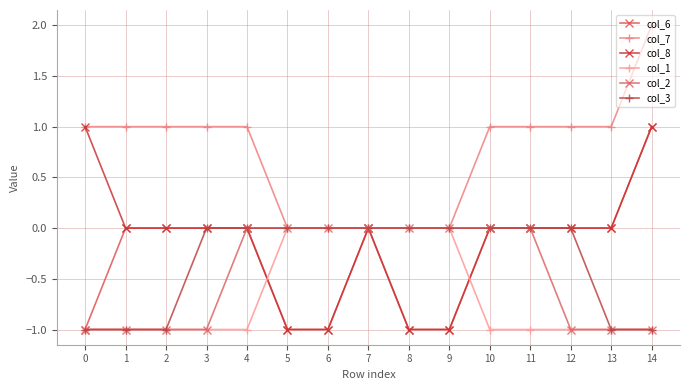

Which has a higher value, 13 or 2?

13